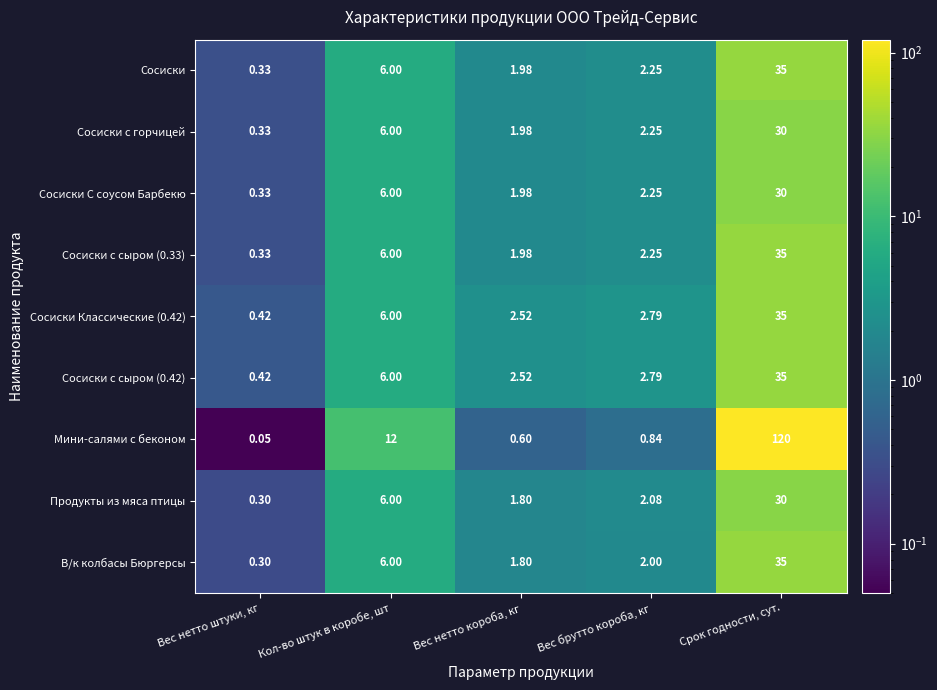

At which category is the sum across all series the highest?

Срок годности, сут.